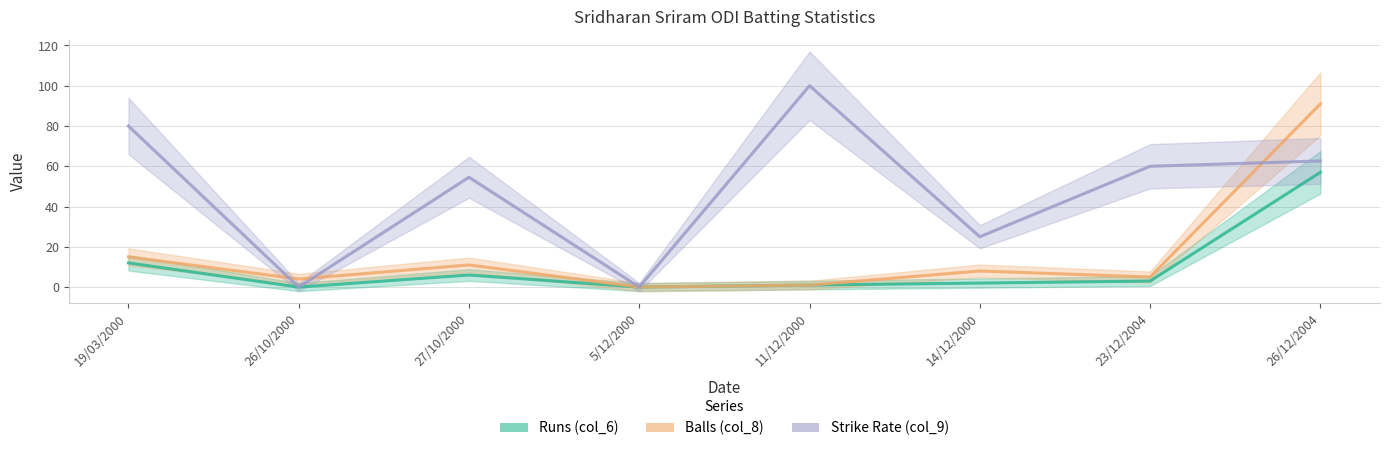

In Balls (col_8), how many points are lower than both neighbors (excluding endpoints)?

3